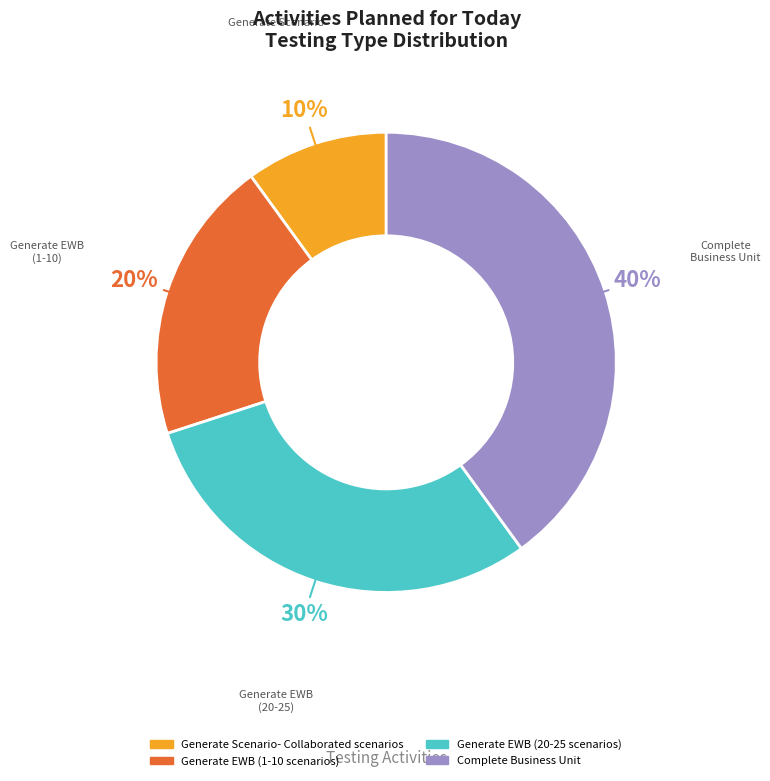

Is there a majority slice in this chart?

No